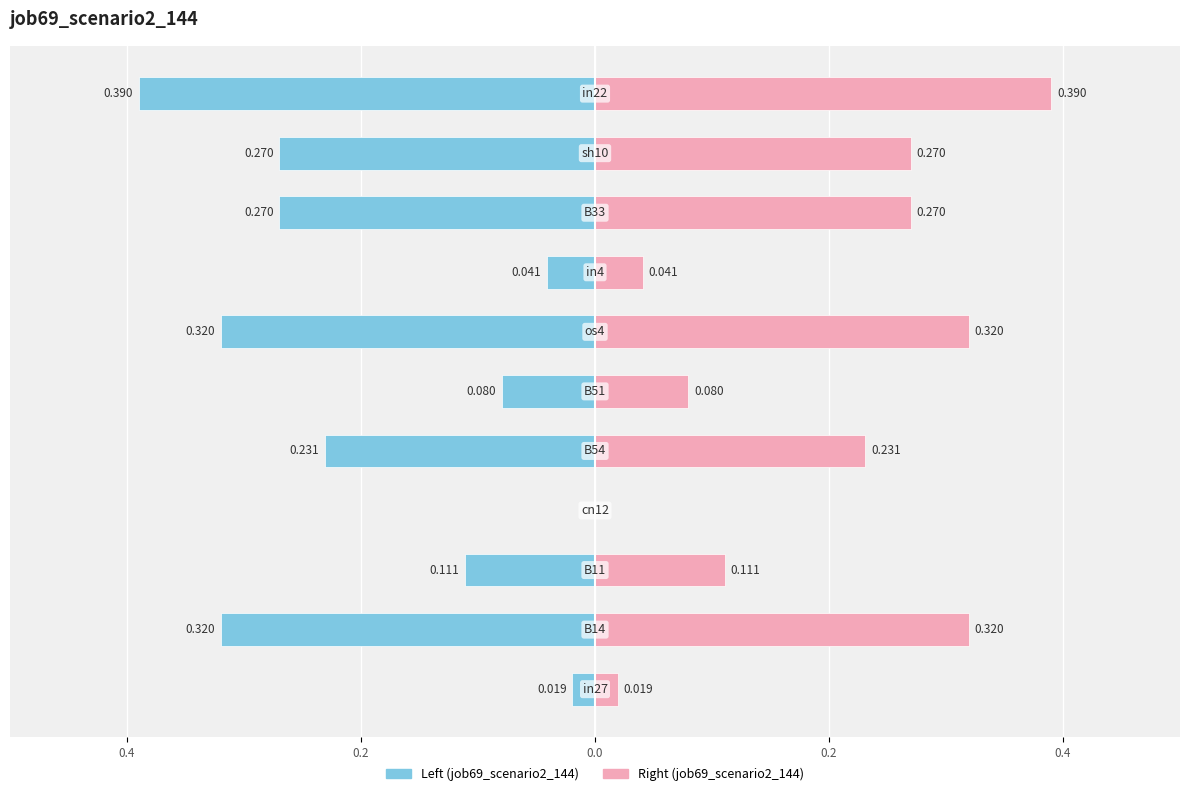

List the series in order of their peak value, highest first.

job69_scenario2_144 (right), job69_scenario2_144 (left)